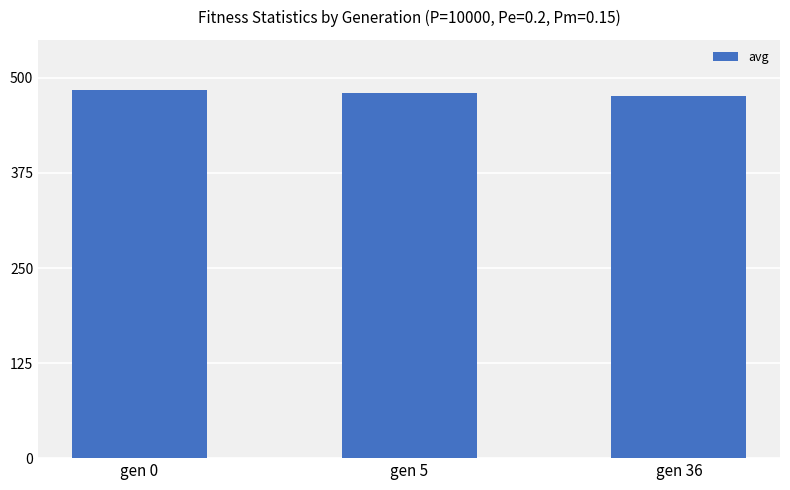

Count the number of values greater than 479.

2